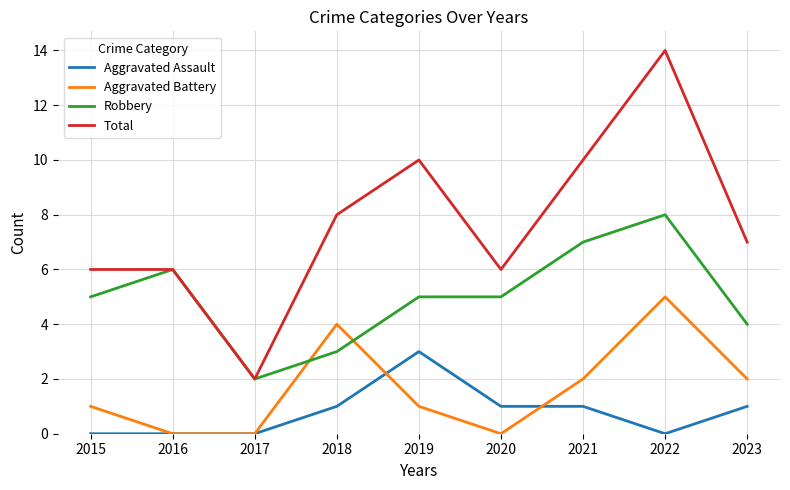

At how many categories does at least one series exceed 4?

8